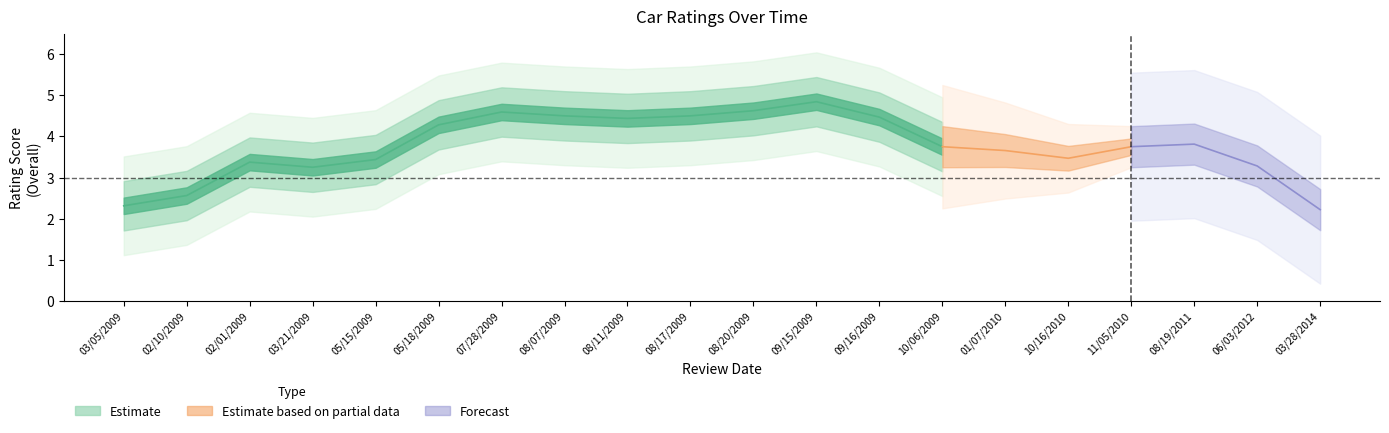

What is the highest value of the Value series?

5.0